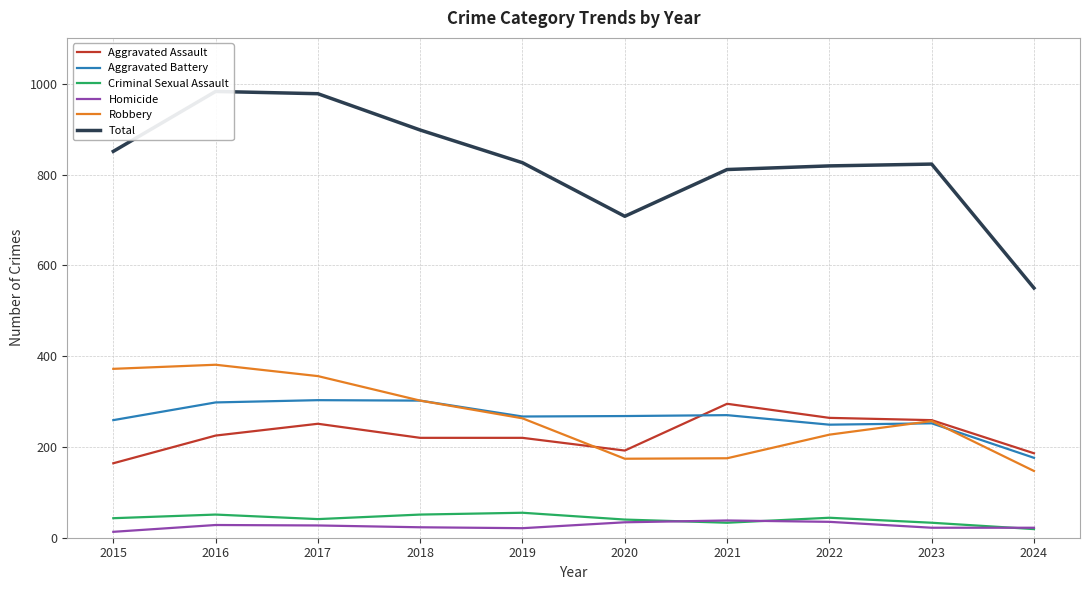

What is the difference between the second highest and second lowest values in the Robbery series?

198